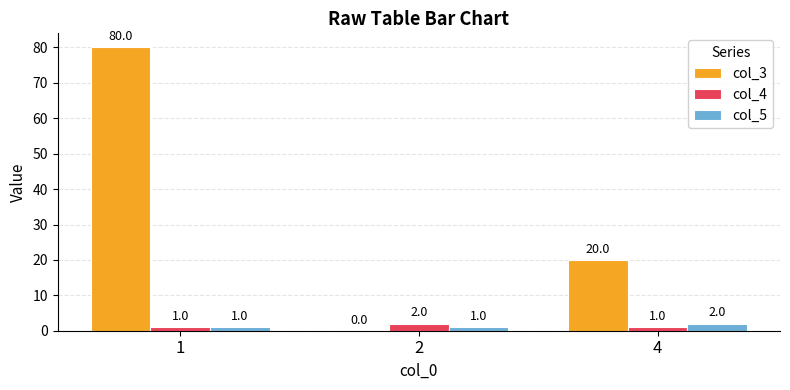

What are all the series names shown in the legend?

col_3, col_4, col_5